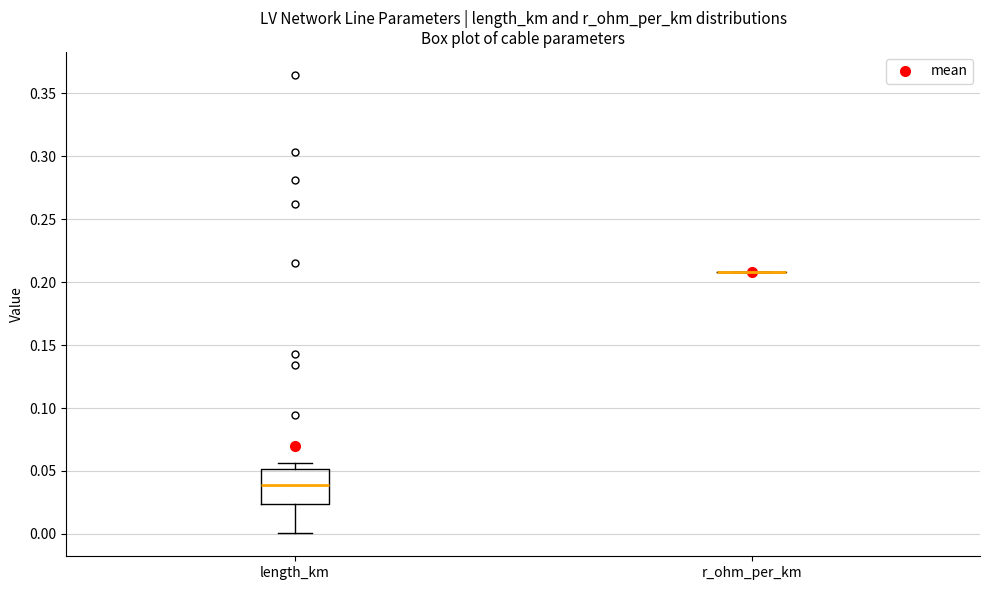

Reading left to right, transcribe this box plot: for each box, give where its median line is, the range the box spans, and where its two whiskers end, as read against the y-axis. The values are not printed on the chart, so give them approximately, as read against the axis.

length_km: median 0.040, box 0.025 to 0.050, whiskers 0.000 to 0.055
r_ohm_per_km: box collapsed to a line at 0.210, whiskers 0.210 to 0.210